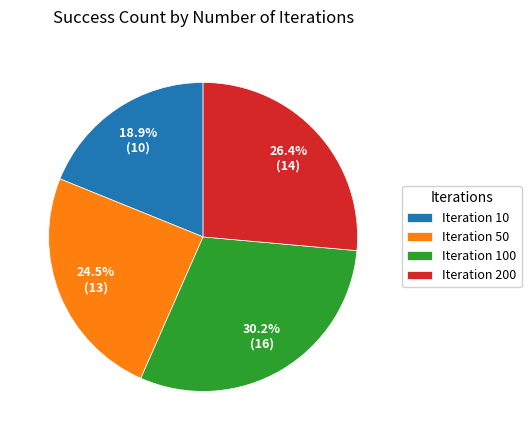

Rank the categories by value from lowest to highest.

Iteration 10, Iteration 50, Iteration 200, Iteration 100